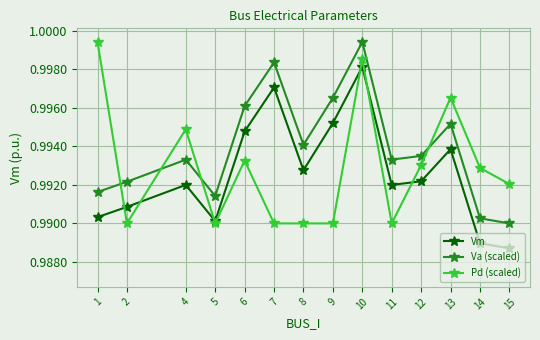

At which category is the sum across all series the highest?

10